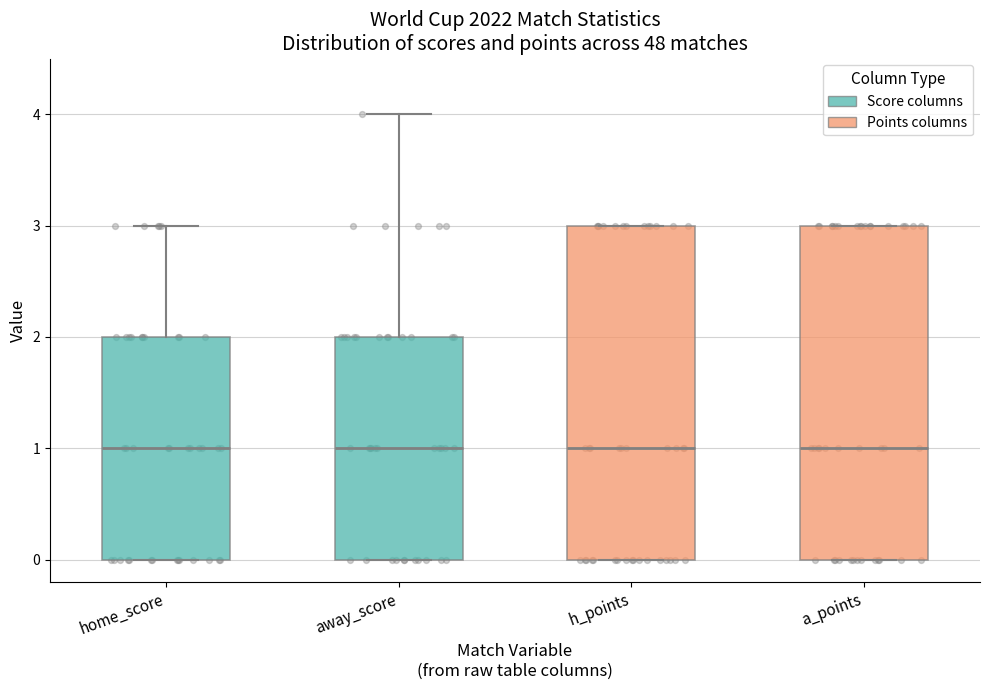

Where does the median line of the box for home_score sit on the y-axis? The values are not printed on the chart, so give them approximately, as read against the axis.

1